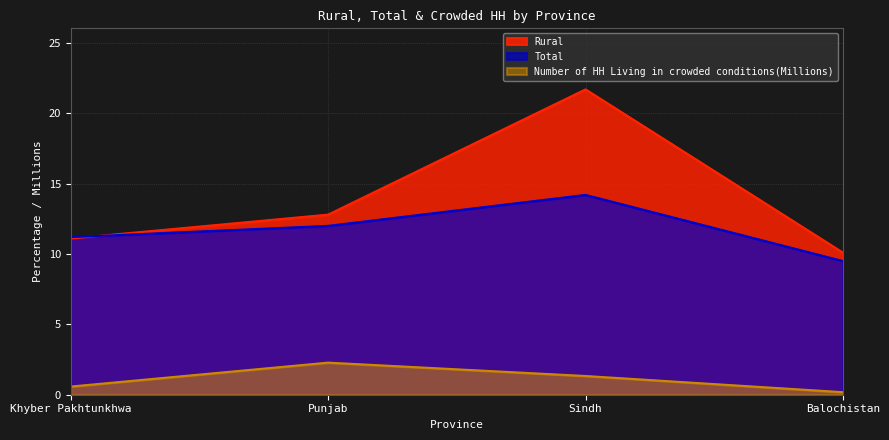

What is the label of the 1st point from the left?

Khyber Pakhtunkhwa